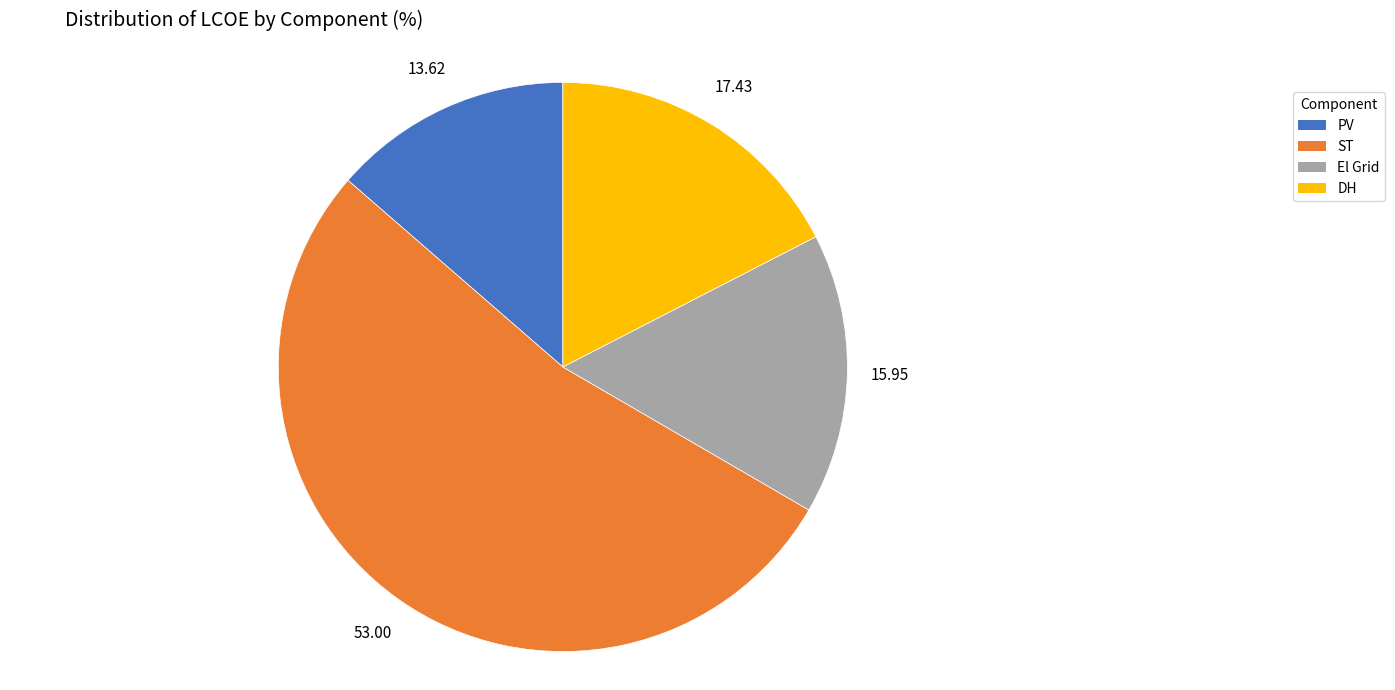

Rank the categories by value from lowest to highest.

PV, El Grid, DH, ST